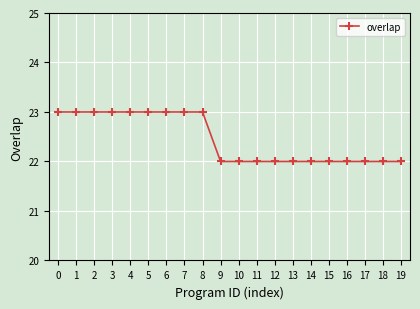

What is the maximum value shown in the chart?

23